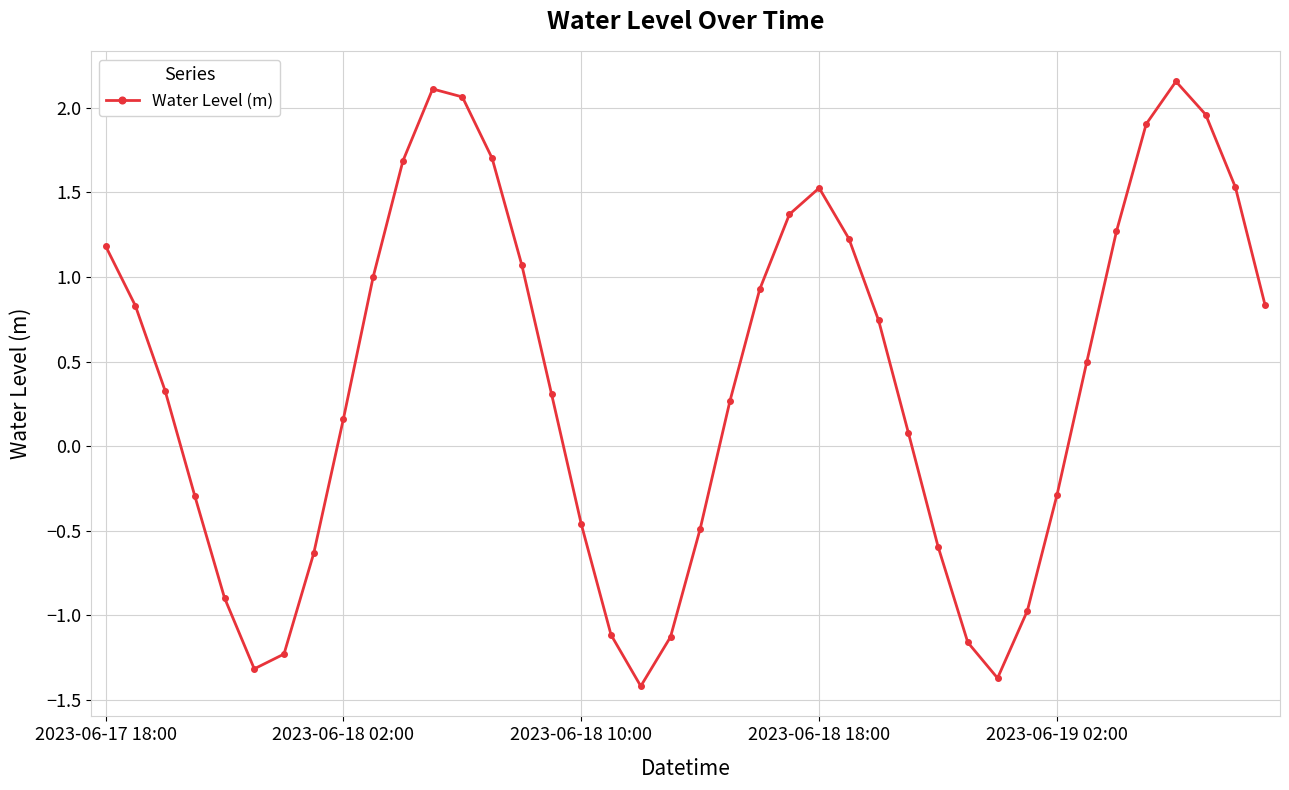

How many points are higher than both their immediate neighbors (excluding endpoints)?

3